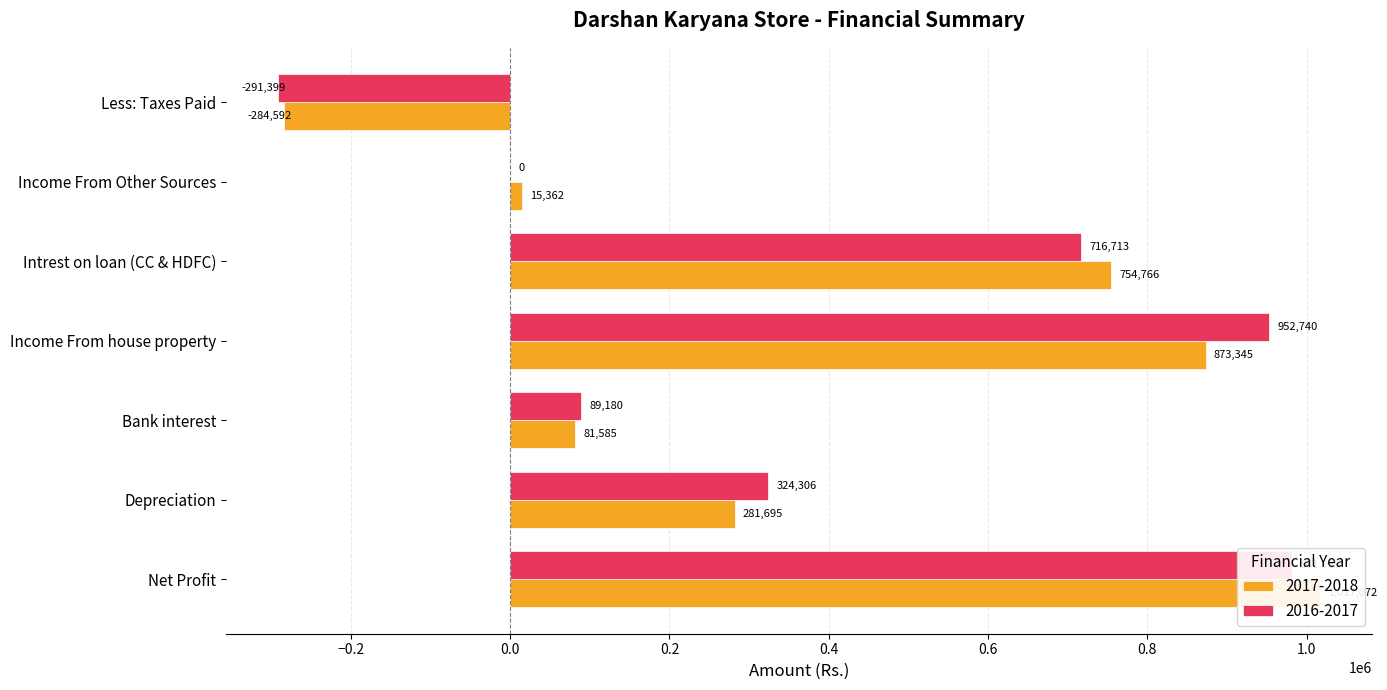

Reading left to right, extract all data points from this chart.

2017-2018: 1017071.7	281695.0	81585.0	873345.0	754766.0	15362.0	-284592.0
2016-2017: 981985.1	324306.0	89180.1	952740.0	716713.0	0.0	-291399.0